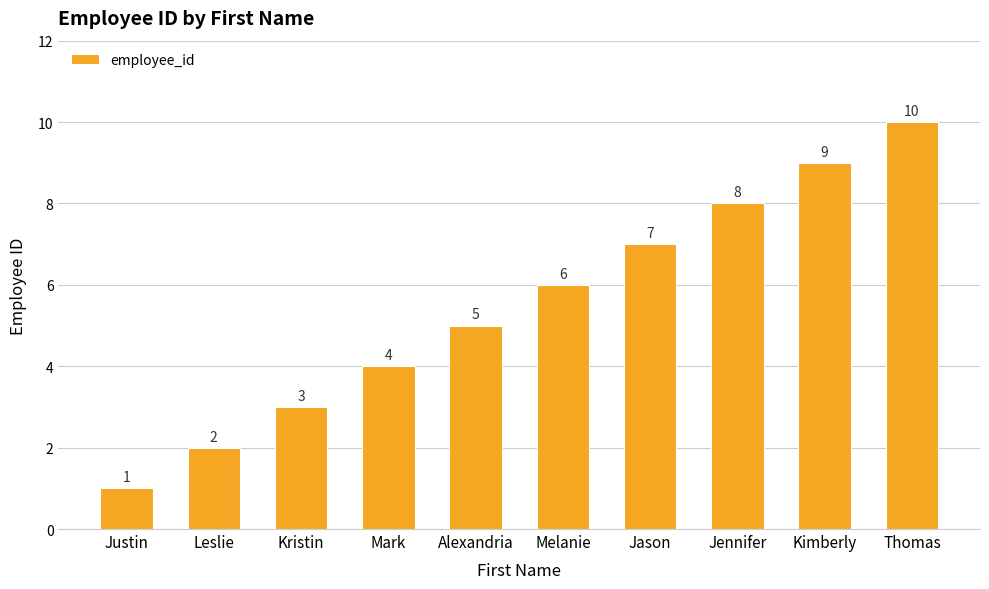

Rank the categories by value from lowest to highest.

Justin, Leslie, Kristin, Mark, Alexandria, Melanie, Jason, Jennifer, Kimberly, Thomas